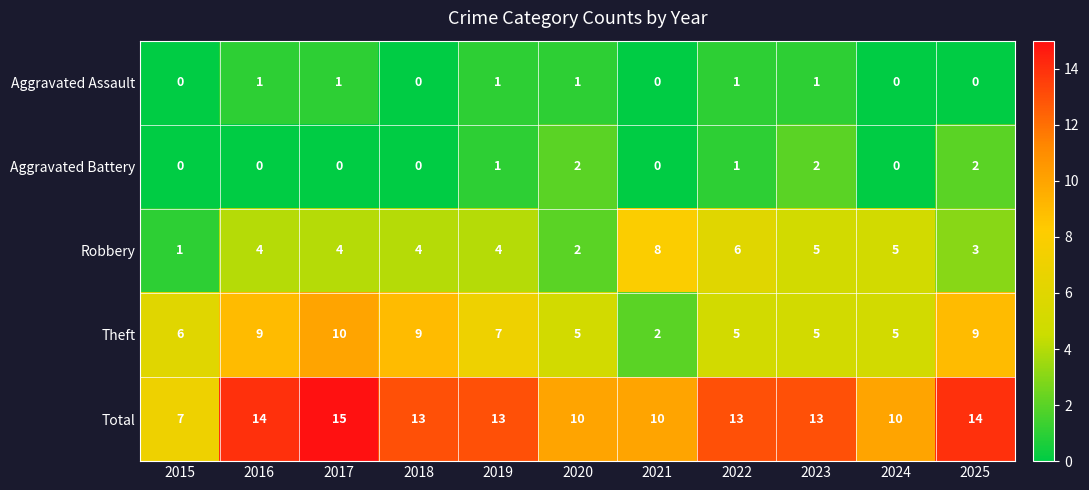

Is the value of Aggravated Assault at 2023 greater than the value of Theft at 2017?

No